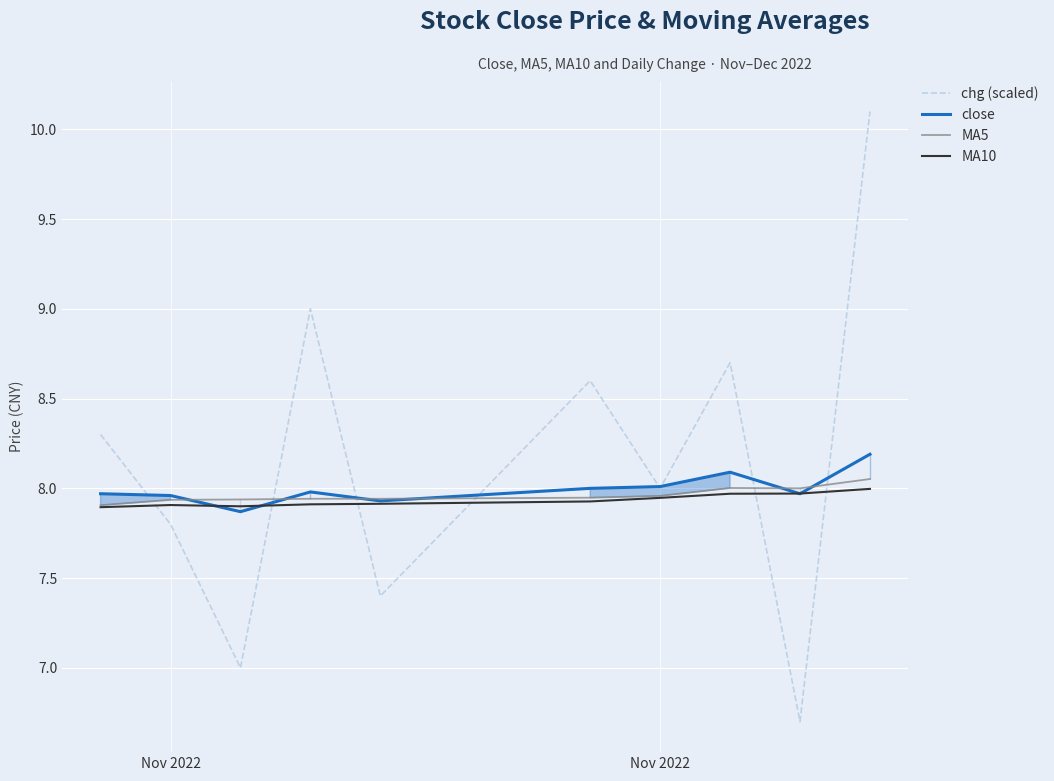

True or false: chg (scaled) has a value of 10.6 at Nov 2022.

False